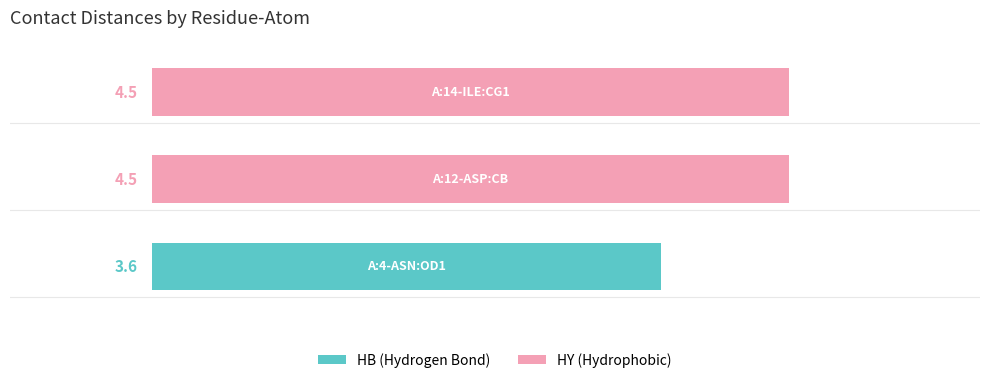

How many values exceed 4?

2